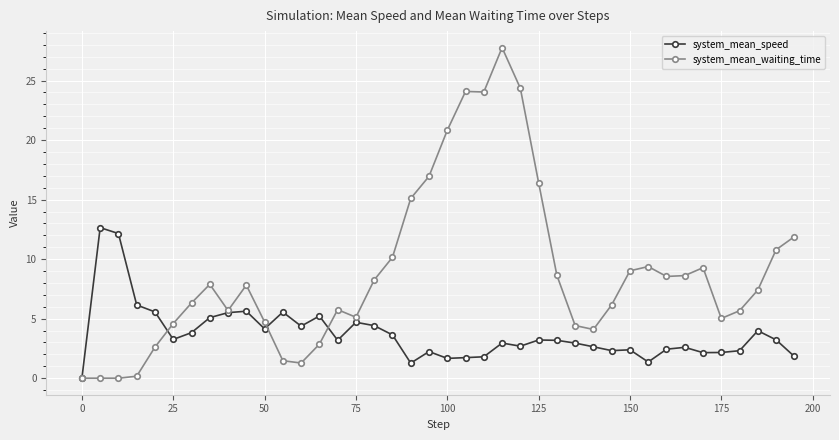

After their last crossing, which series has the higher values: system_mean_waiting_time or system_mean_speed?

system_mean_waiting_time